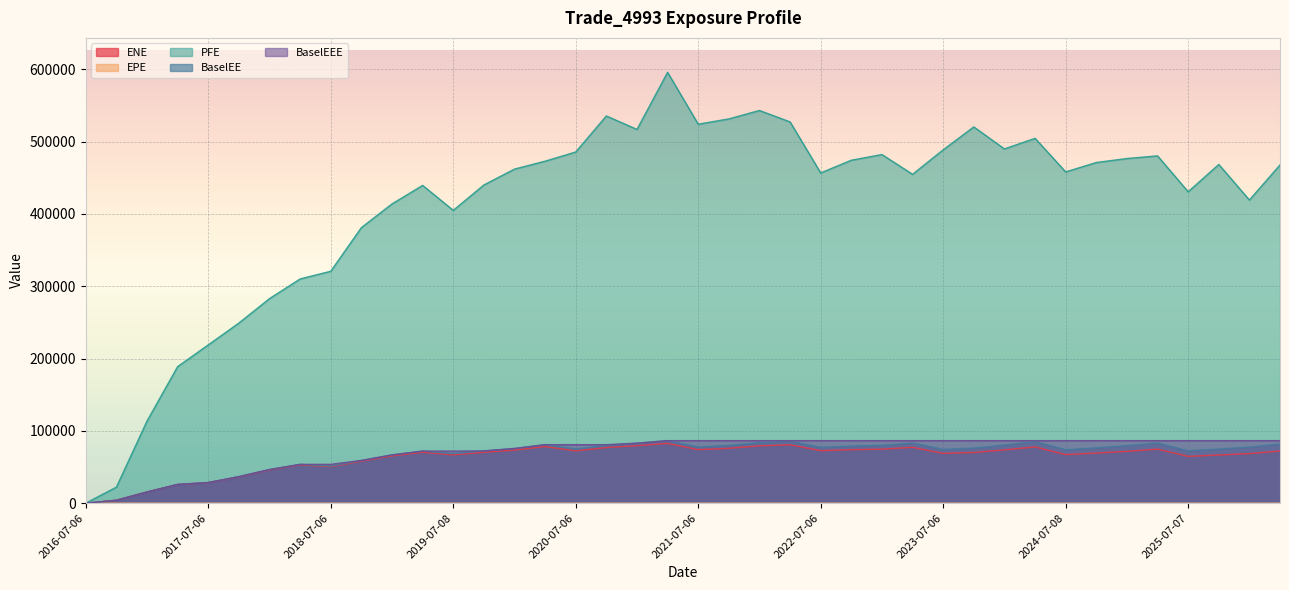

At which label does EPE reach its minimum?

2016-07-06